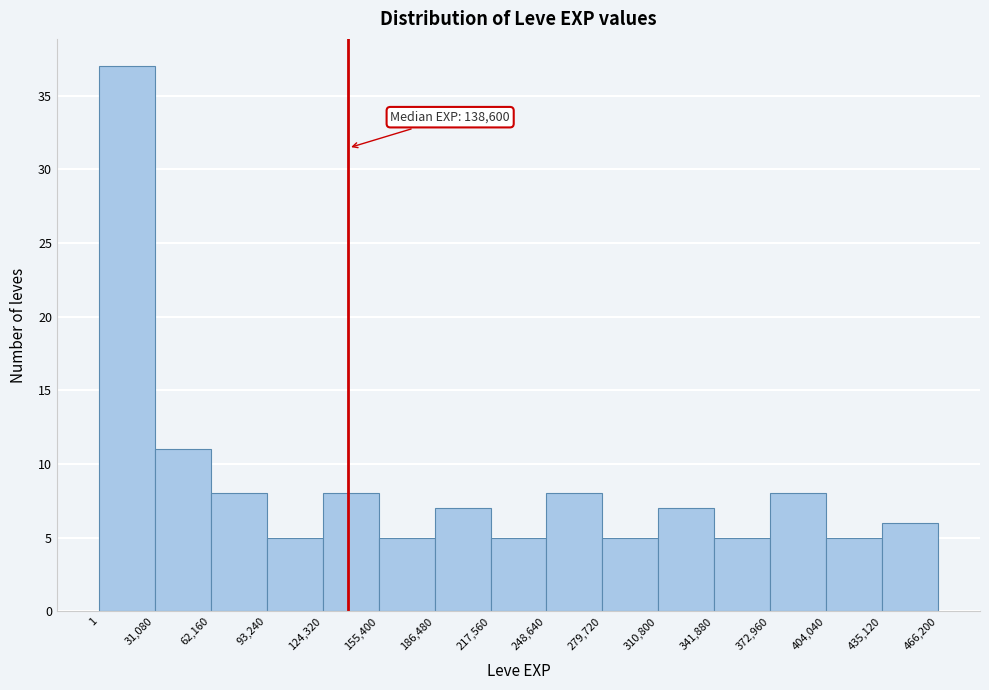

Which range on the x-axis has the tallest bar?

1 to 31,080